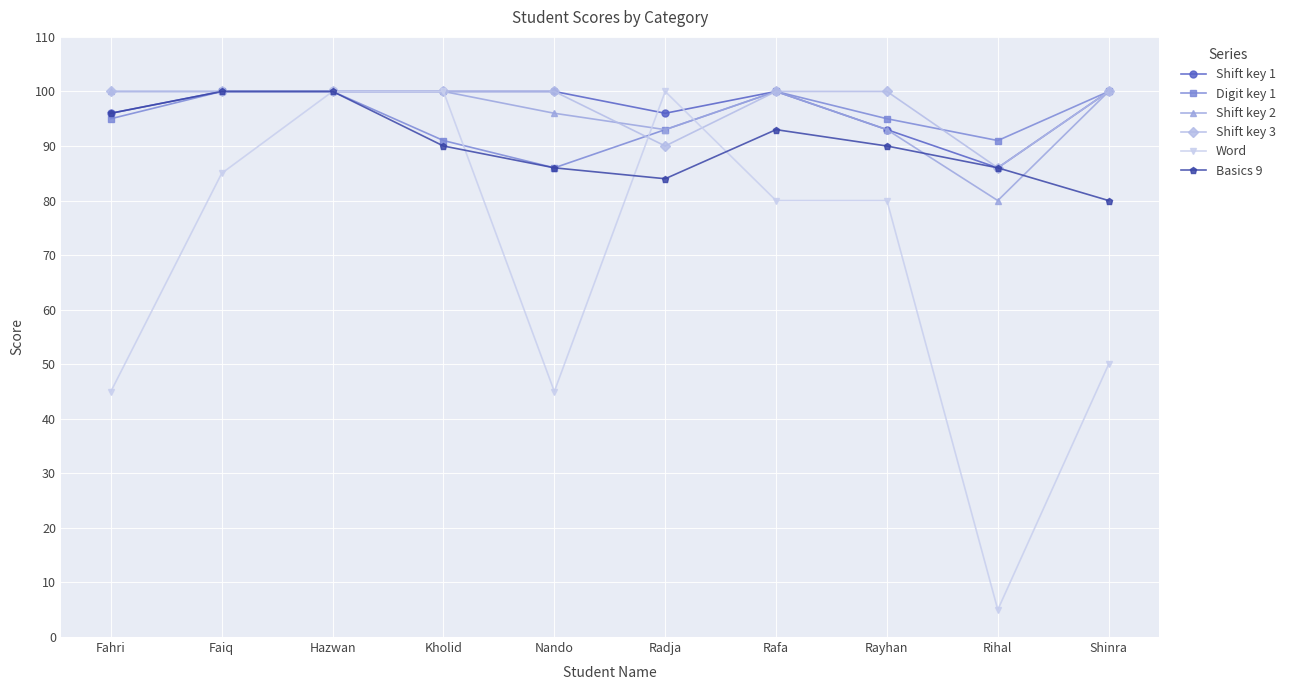

At which label is Digit key 1 closest to 93?

Radja